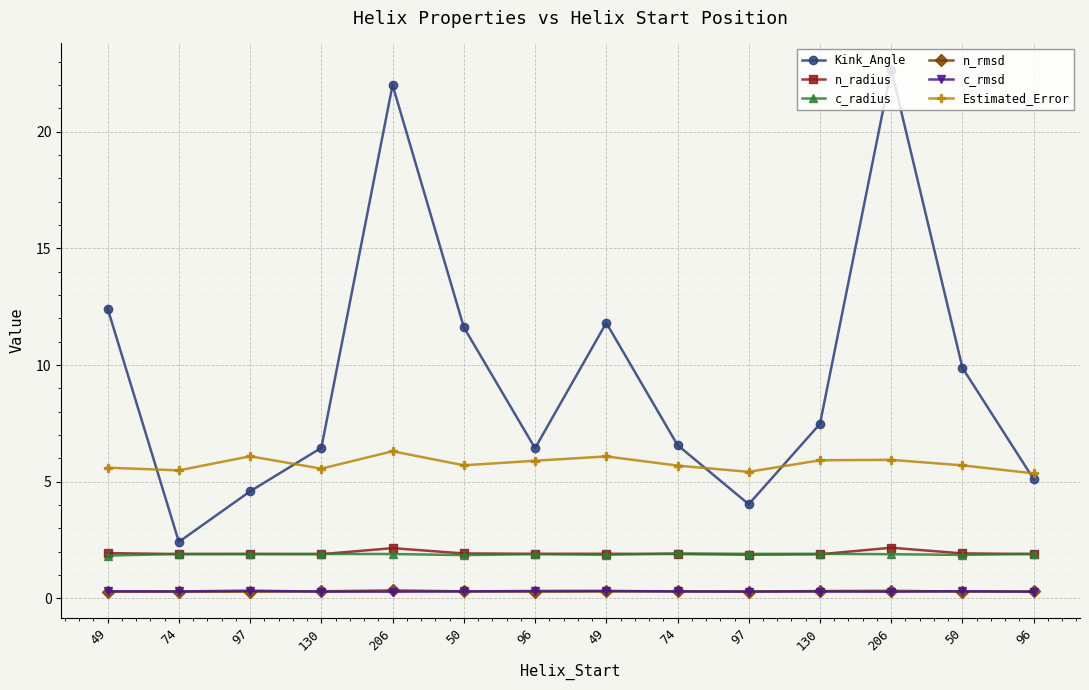

Count the number of data series in this chart.

6